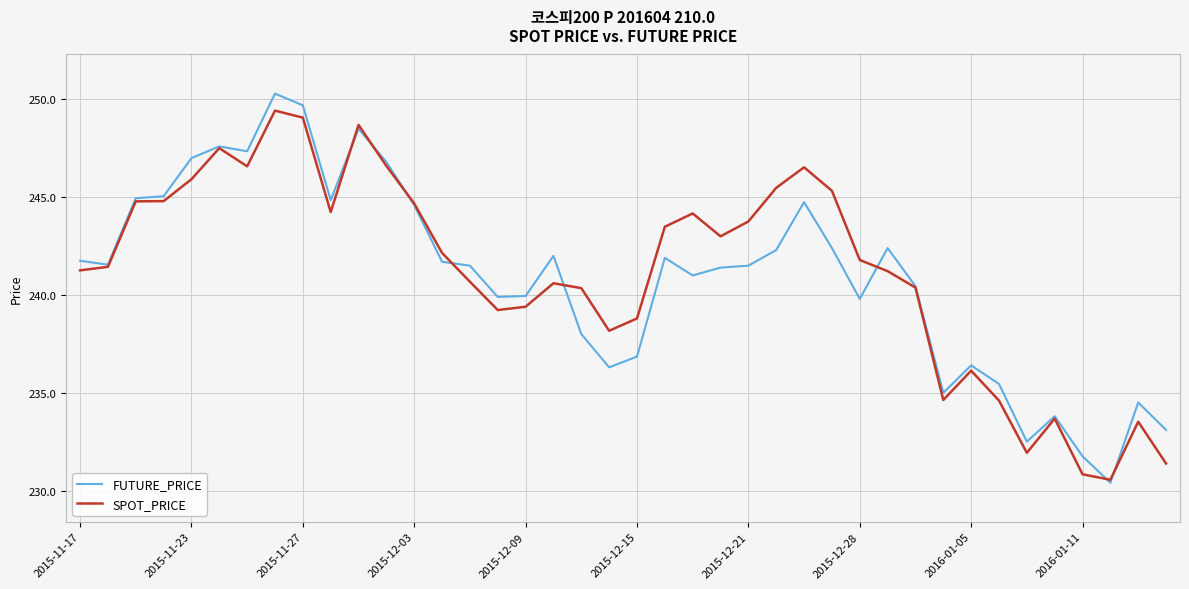

Which series has the largest range (max minus min)?

FUTURE_PRICE